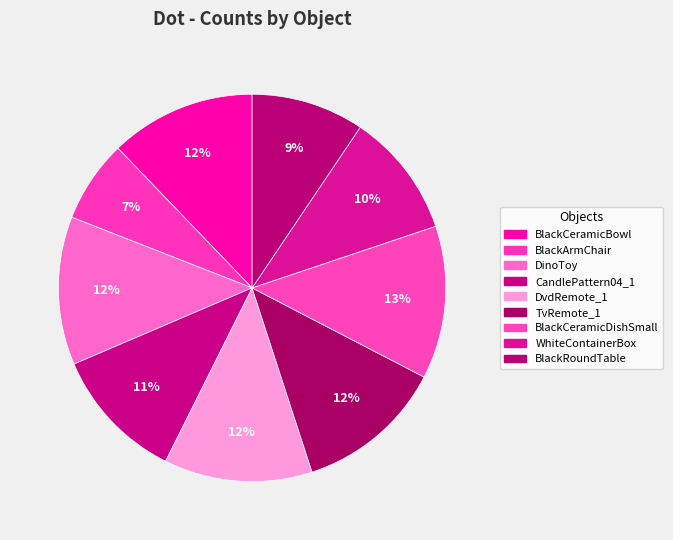

The DvdRemote_1 slice represents 1% of the pie. True or false?

False